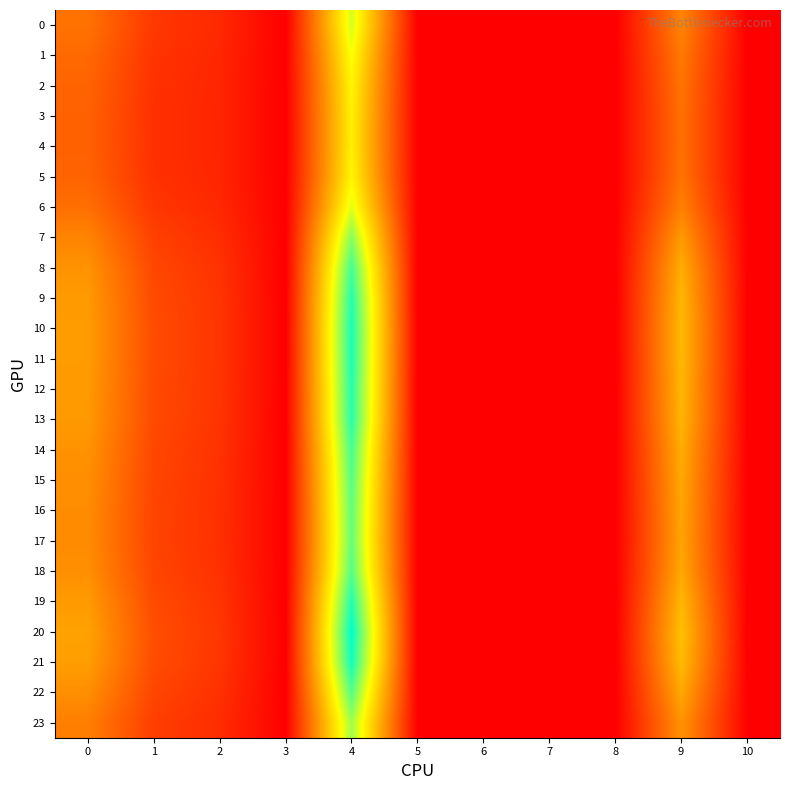

Reading left to right, transcribe all the data shown in this chart.

0: 0=26.3	1=13.0	2=9.5	3=0.0	4=63.5	5=0.0	6=0.0	7=0.0	8=0.0	9=30.5	10=0.0
1: 0=24.3	1=12.1	2=8.9	3=0.0	4=59.2	5=0.0	6=0.0	7=0.0	8=0.0	9=28.1	10=0.0
2: 0=23.0	1=11.5	2=8.6	3=0.0	4=56.5	5=0.0	6=0.0	7=0.0	8=0.0	9=26.6	10=0.0
3: 0=22.5	1=11.2	2=8.5	3=0.0	4=55.4	5=0.0	6=0.0	7=0.0	8=0.0	9=25.9	10=0.0
4: 0=22.4	1=11.2	2=8.4	3=0.0	4=55.2	5=0.0	6=0.0	7=0.0	8=0.0	9=25.8	10=0.0
5: 0=23.0	1=11.5	2=8.6	3=0.0	4=56.5	5=0.0	6=0.0	7=0.0	8=0.0	9=26.5	10=0.0
6: 0=25.6	1=12.7	2=9.3	3=0.0	4=62.0	5=0.0	6=0.0	7=0.0	8=0.0	9=29.7	10=0.0
7: 0=30.5	1=14.9	2=10.6	3=0.0	4=72.4	5=0.0	6=0.0	7=0.0	8=0.0	9=35.6	10=0.0
8: 0=34.0	1=16.4	2=11.6	3=0.0	4=80.1	5=0.0	6=0.0	7=0.0	8=0.0	9=39.9	10=0.0
9: 0=35.5	1=17.2	2=12.0	3=0.0	4=83.7	5=0.0	6=0.0	7=0.0	8=0.0	9=42.0	10=0.0
10: 0=36.1	1=17.4	2=12.2	3=0.0	4=85.0	5=0.0	6=0.0	7=0.0	8=0.0	9=42.7	10=0.0
11: 0=36.0	1=17.4	2=12.2	3=0.0	4=84.7	5=0.0	6=0.0	7=0.0	8=0.0	9=42.6	10=0.0
12: 0=35.6	1=17.2	2=12.1	3=0.0	4=83.8	5=0.0	6=0.0	7=0.0	8=0.0	9=42.0	10=0.0
13: 0=35.3	1=17.1	2=12.0	3=0.0	4=83.2	5=0.0	6=0.0	7=0.0	8=0.0	9=41.7	10=0.0
14: 0=33.9	1=16.4	2=11.6	3=0.0	4=79.9	5=0.0	6=0.0	7=0.0	8=0.0	9=39.8	10=0.0
15: 0=33.0	1=16.0	2=11.3	3=0.0	4=77.9	5=0.0	6=0.0	7=0.0	8=0.0	9=38.7	10=0.0
16: 0=32.4	1=15.8	2=11.1	3=0.0	4=76.7	5=0.0	6=0.0	7=0.0	8=0.0	9=38.0	10=0.0
17: 0=32.3	1=15.7	2=11.1	3=0.0	4=76.3	5=0.0	6=0.0	7=0.0	8=0.0	9=37.8	10=0.0
18: 0=33.1	1=16.0	2=11.3	3=0.0	4=78.1	5=0.0	6=0.0	7=0.0	8=0.0	9=38.8	10=0.0
19: 0=35.7	1=17.2	2=12.1	3=0.0	4=84.1	5=0.0	6=0.0	7=0.0	8=0.0	9=42.2	10=0.0
20: 0=37.5	1=18.0	2=12.6	3=0.0	4=88.0	5=0.0	6=0.0	7=0.0	8=0.0	9=44.5	10=0.0
21: 0=36.5	1=17.6	2=12.3	3=0.0	4=85.9	5=0.0	6=0.0	7=0.0	8=0.0	9=43.2	10=0.0
22: 0=33.0	1=16.0	2=11.3	3=0.0	4=78.0	5=0.0	6=0.0	7=0.0	8=0.0	9=38.7	10=0.0
23: 0=29.2	1=14.3	2=10.2	3=0.0	4=69.7	5=0.0	6=0.0	7=0.0	8=0.0	9=34.0	10=0.0